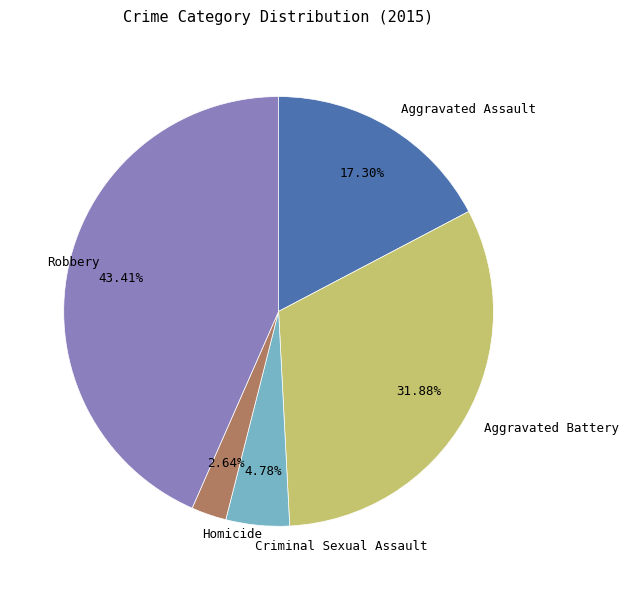

What percentage do Criminal Sexual Assault and Robbery together represent?

48.2%